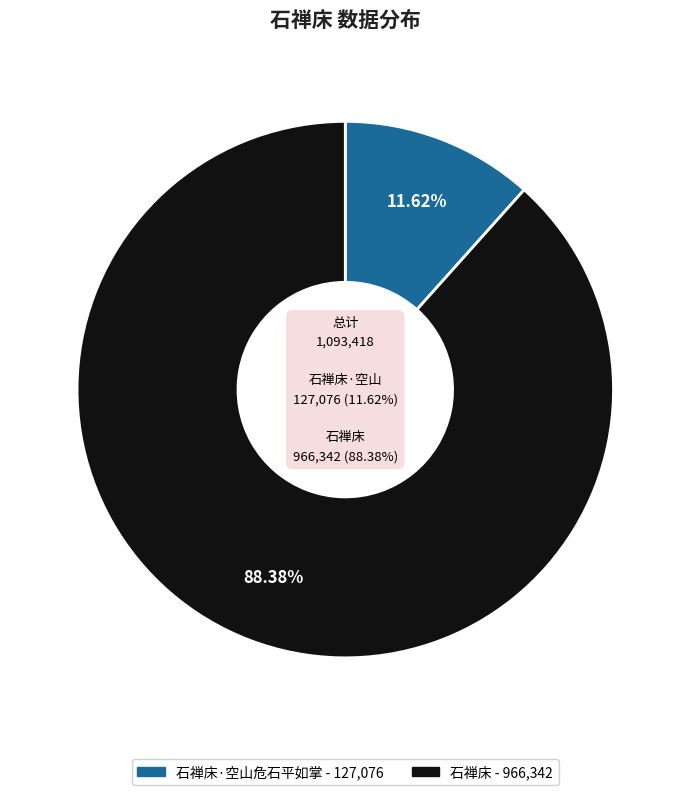

What is the ratio of the value at 石禅床 to the value at 石禅床·空山危石平如掌?

7.6